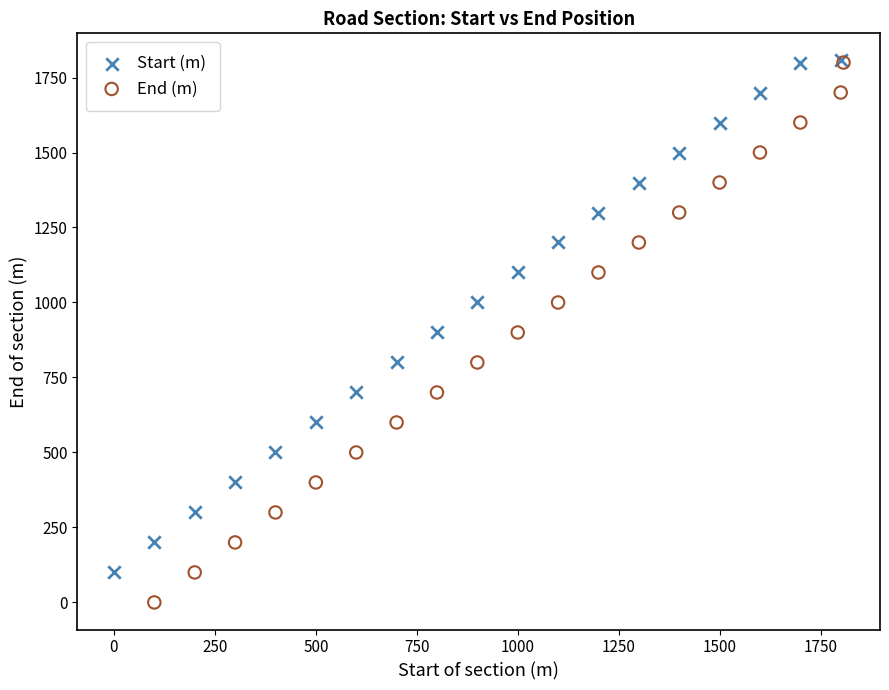

Which series reaches the minimum Y coordinate?

End (m)